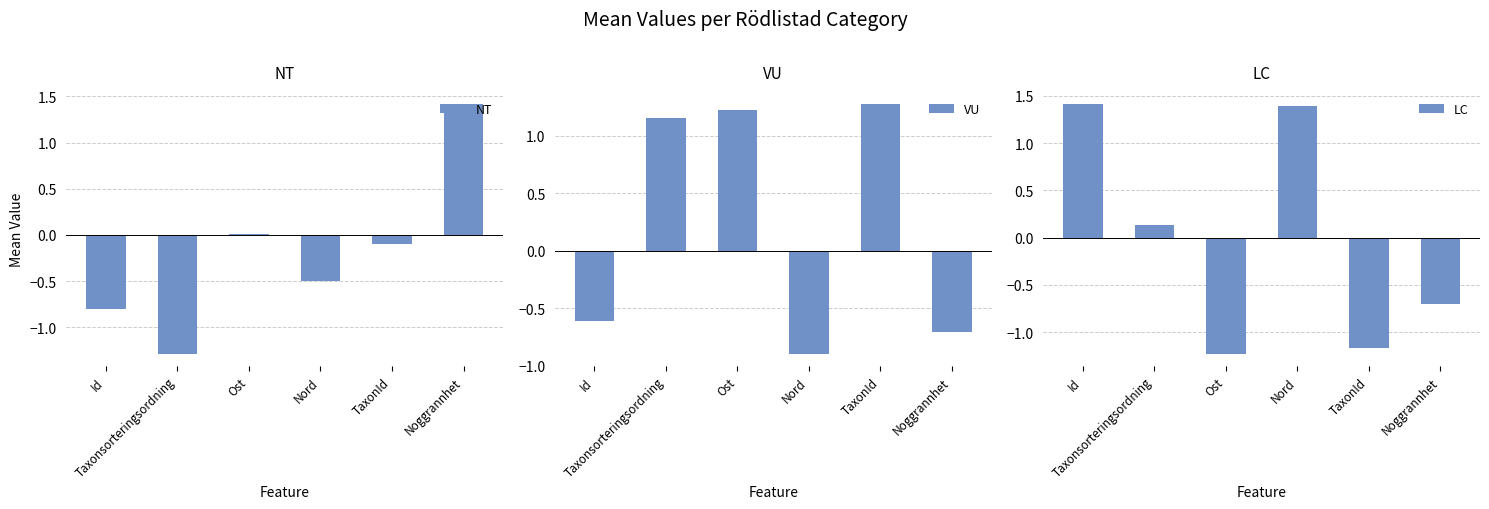

What is the sum of all VU values?

1.4